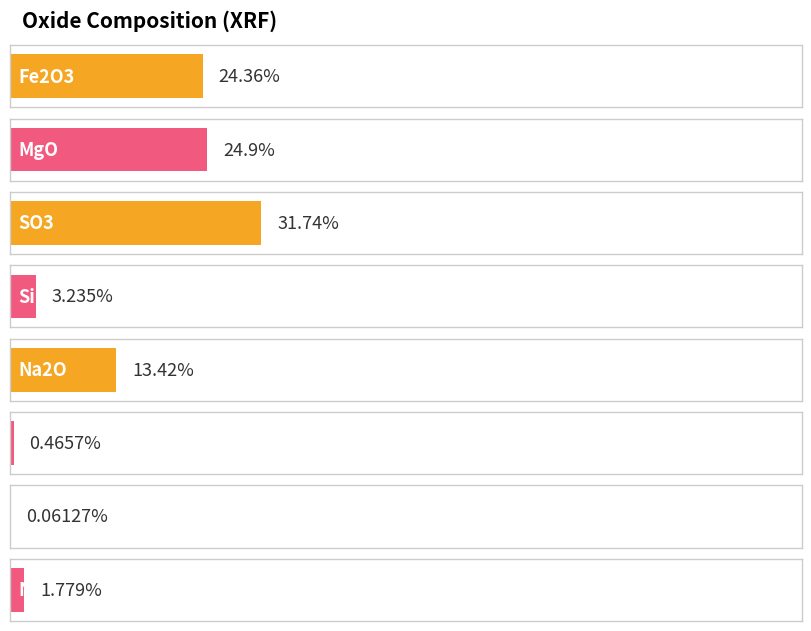

What is the ratio of the value at NiO to the value at Fe2O3?

0.1